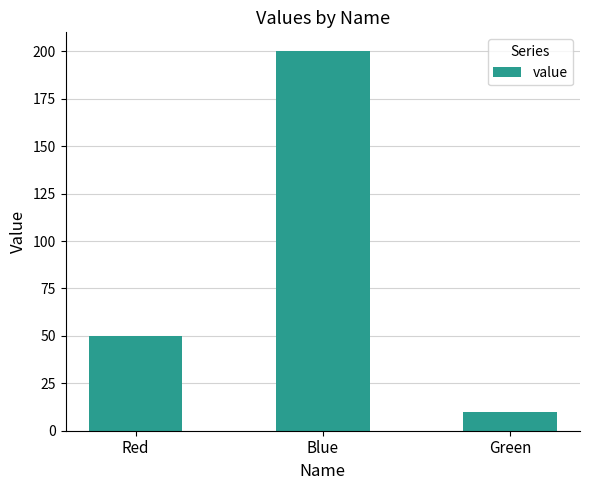

List the labels in order of value, largest first.

Blue, Red, Green